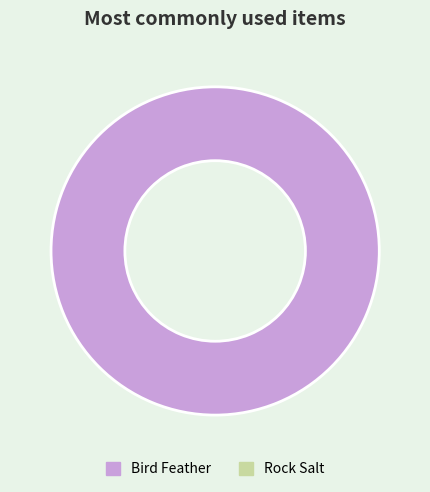

Is there any slice that represents more than half of the pie?

Yes